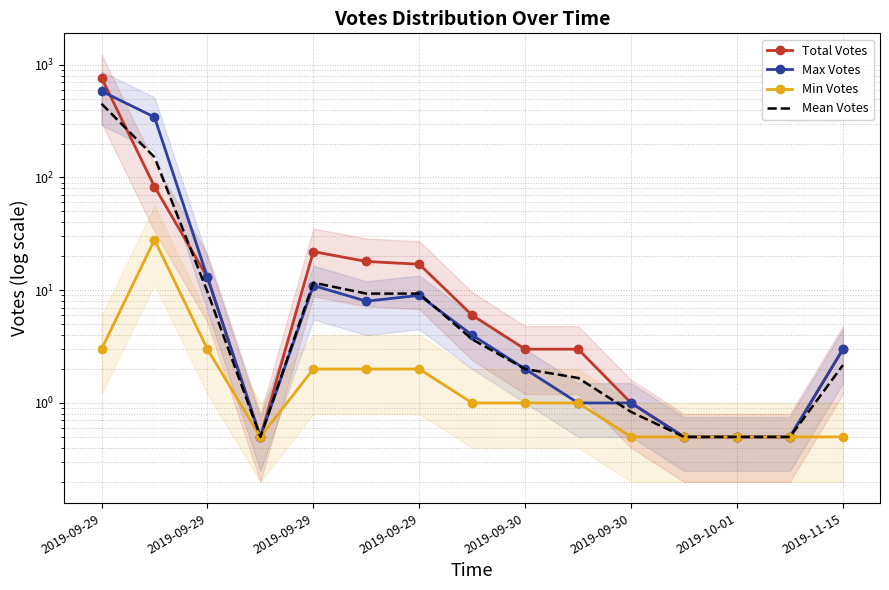

At which label does Total Votes first exceed 3?

2019-09-29